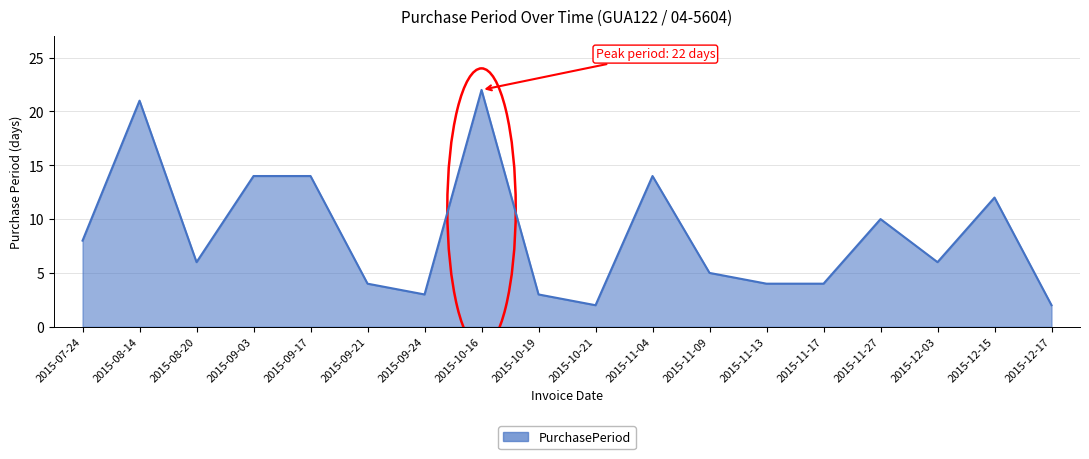

What position from the left is 2015-11-04?

11